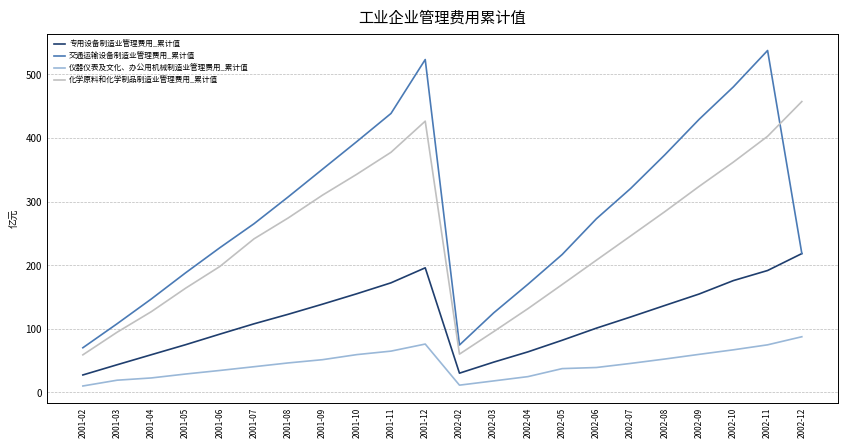

What is the difference between the maximum and minimum values in the 仪器仪表及文化、办公用机械制造业管理费用_累计值 series?

77.4